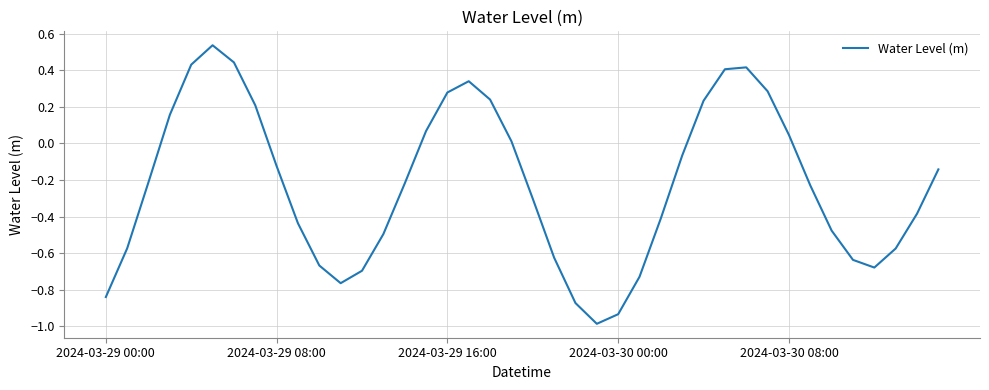

How many lines are shown in the chart?

1